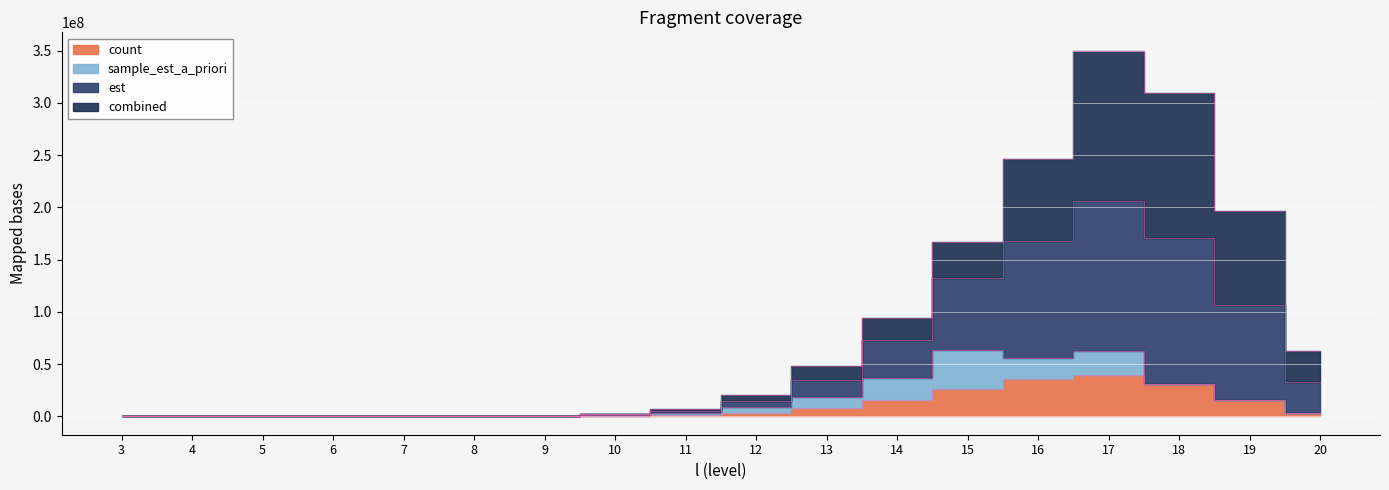

What is the difference between the second highest and second lowest values in the count series?

36189978.0